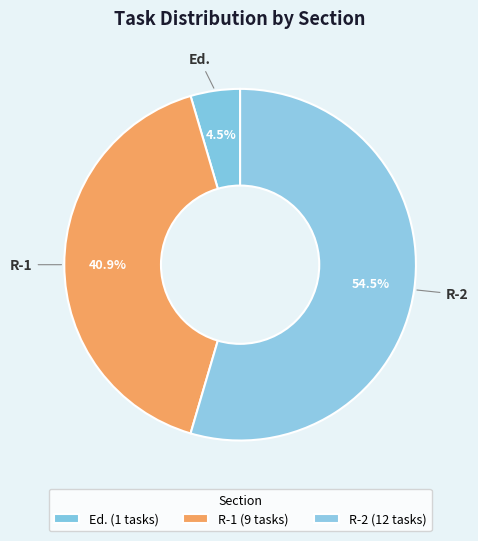

What percentage is the R-1 slice, to the nearest percent?

41%